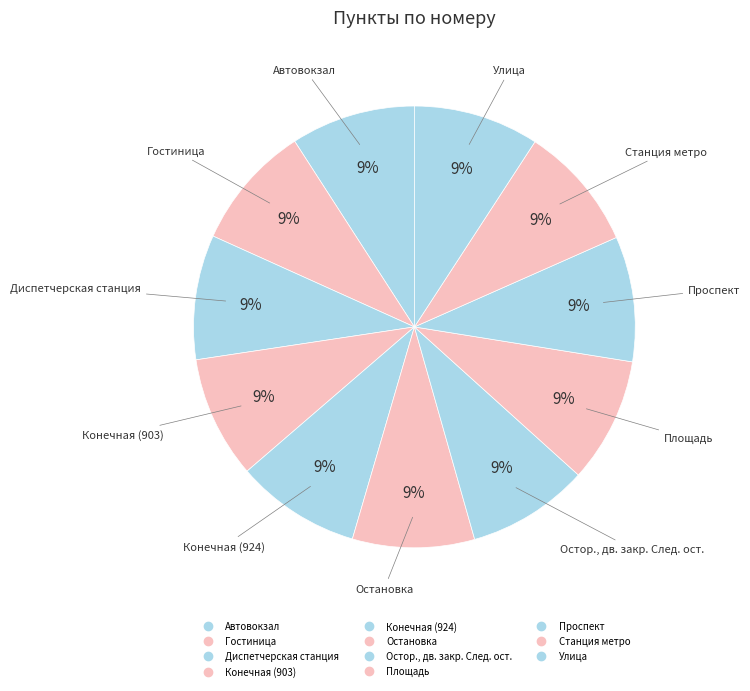

Rank the categories by value from highest to lowest.

Улица, Станция метро, Проспект, Площадь, Конечная (924), Гостиница, Диспетчерская станция, Автовокзал, Конечная (903), Остановка, Остор., дв. закр. След. ост.